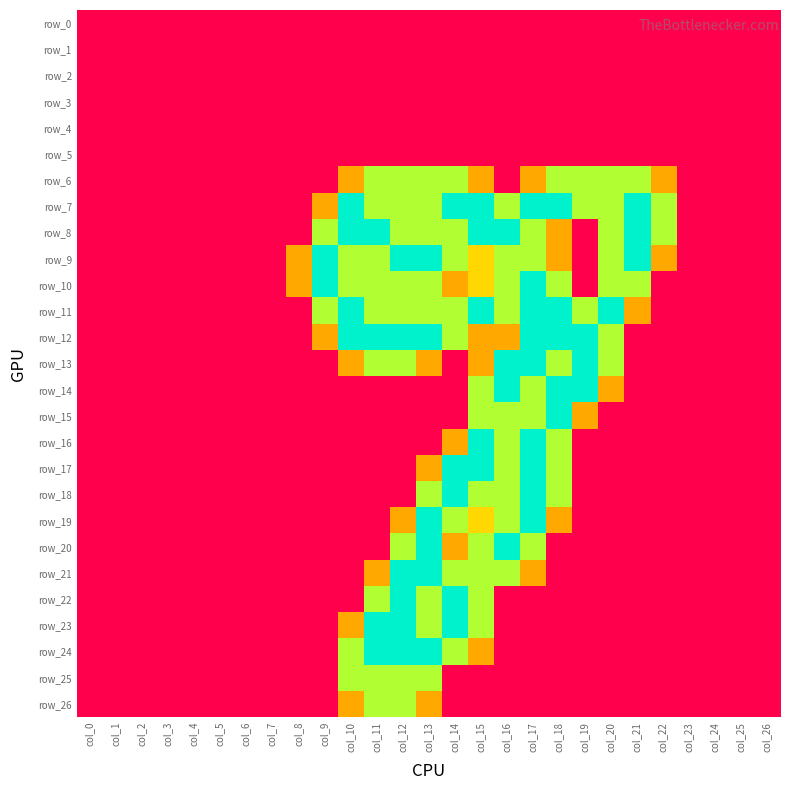

Between col_0 and col_19, which series saw the biggest shift?

row_12